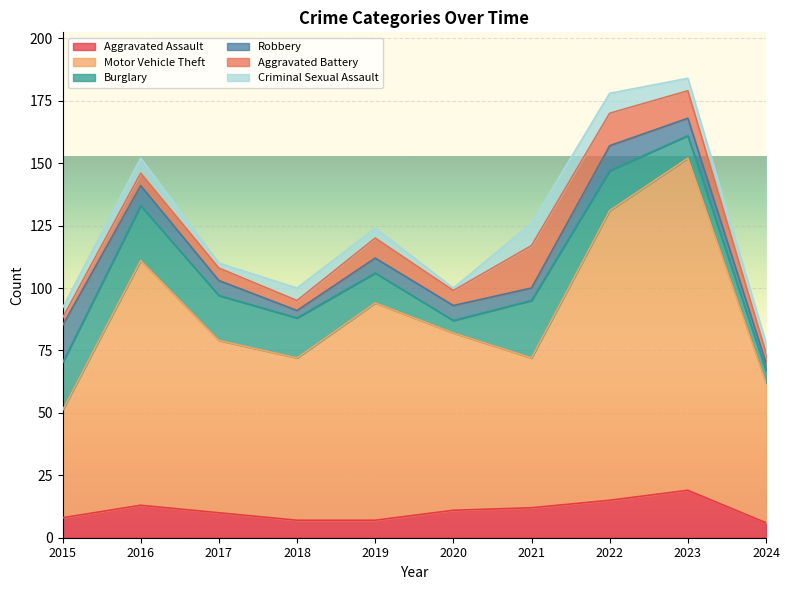

The Criminal Sexual Assault series shows 4 at 2017. True or false?

False